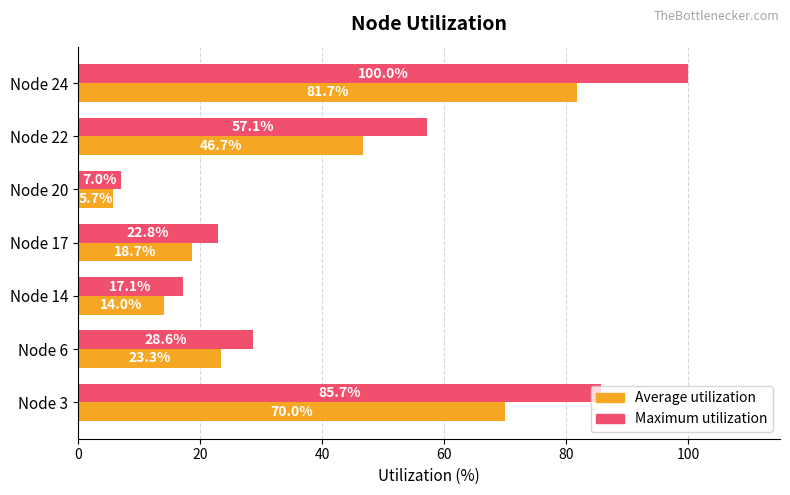

The value of Maximum utilization at Node 3 is 85.7. True or false?

True